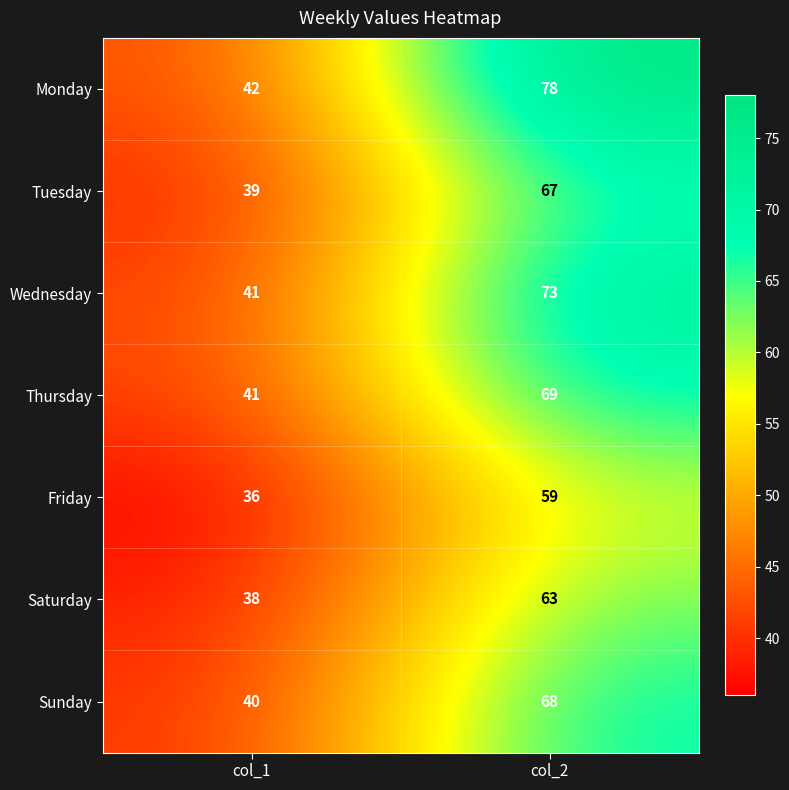

What is the sum of the Saturday values at col_1 and col_2?

101